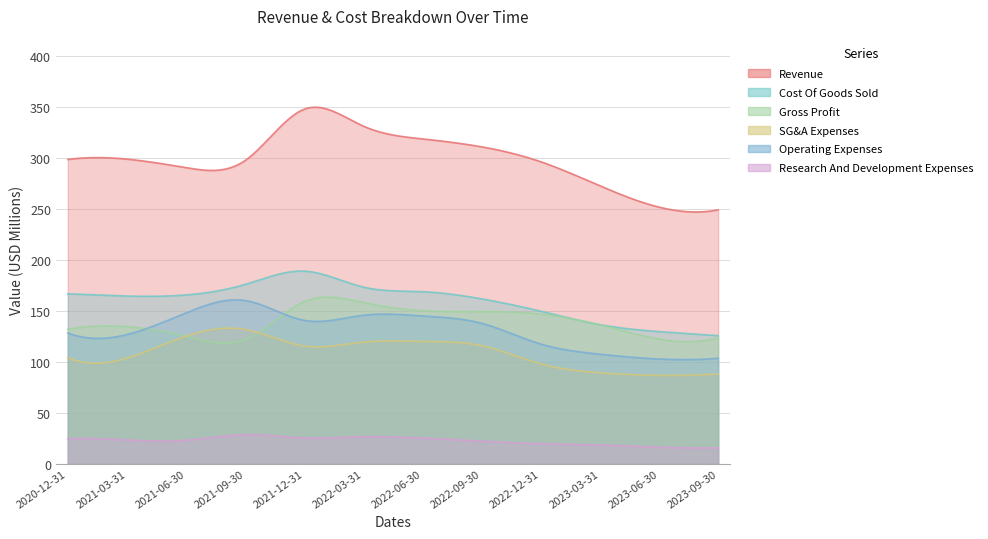

What position from the right is 2020-12-31?

12